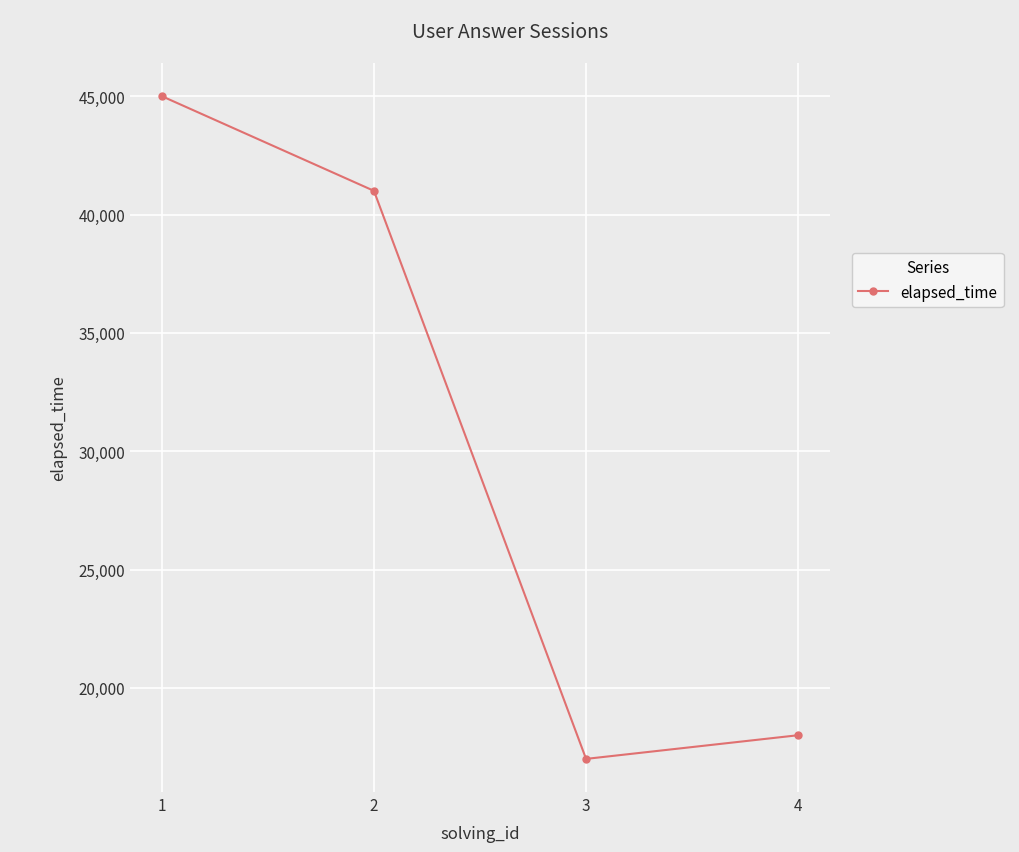

True or false: the data shows 41000 at 2.

True